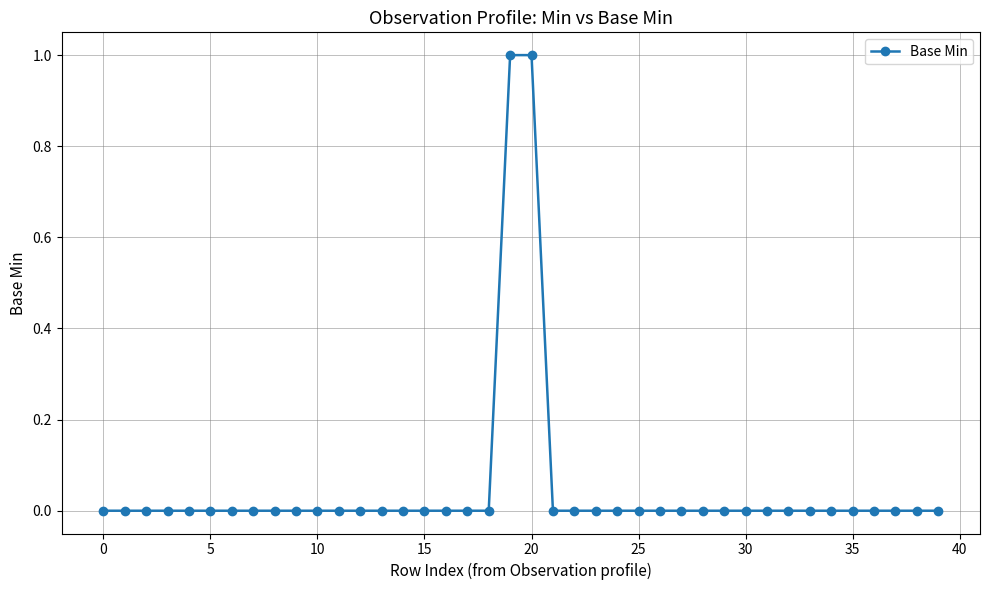

Count the values in the range 0 to 1.

40